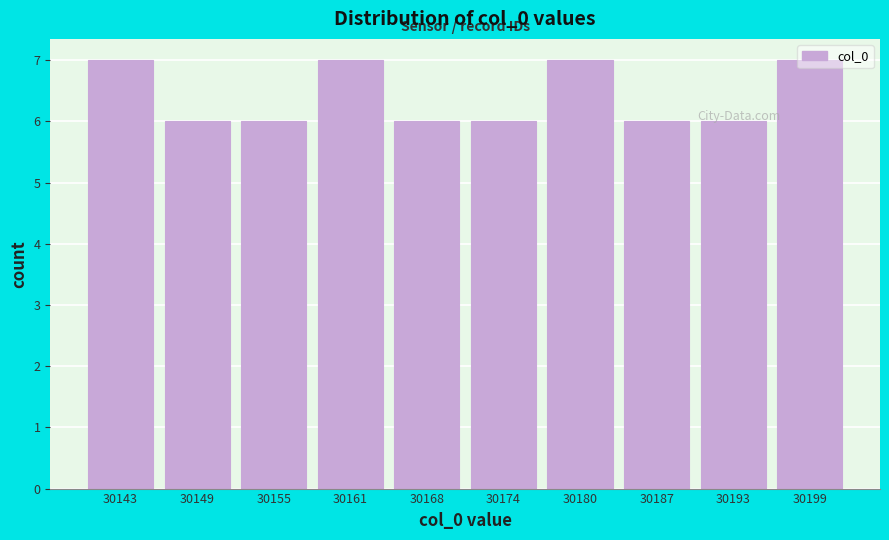

What is the greatest value displayed?

7